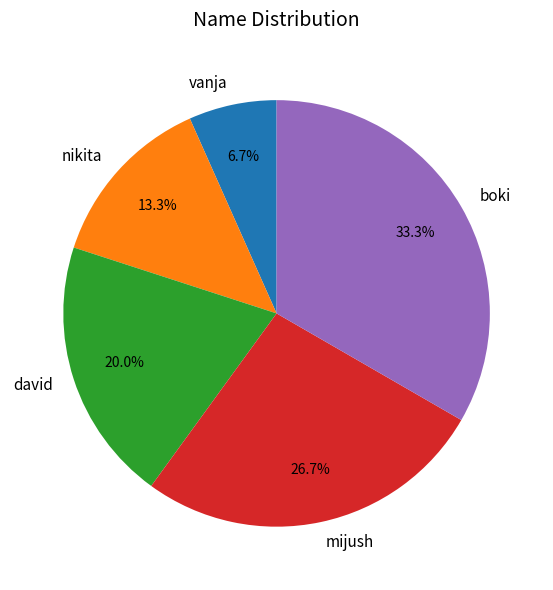

How many segments does this pie chart have?

5